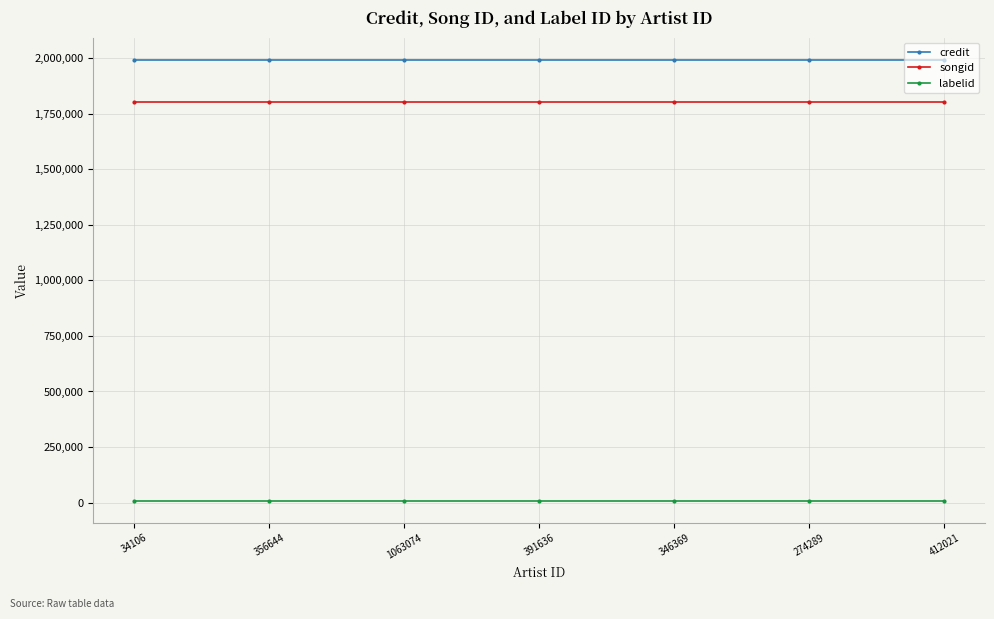

What is the greatest value displayed?

1994040